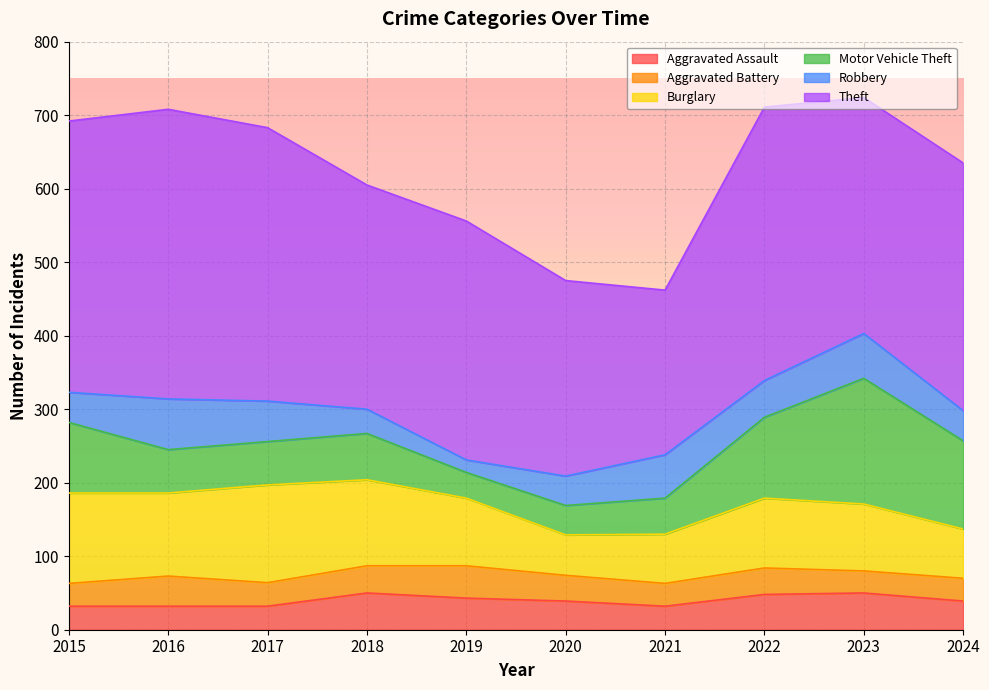

True or false: Aggravated Battery and Theft intersect in this chart.

False